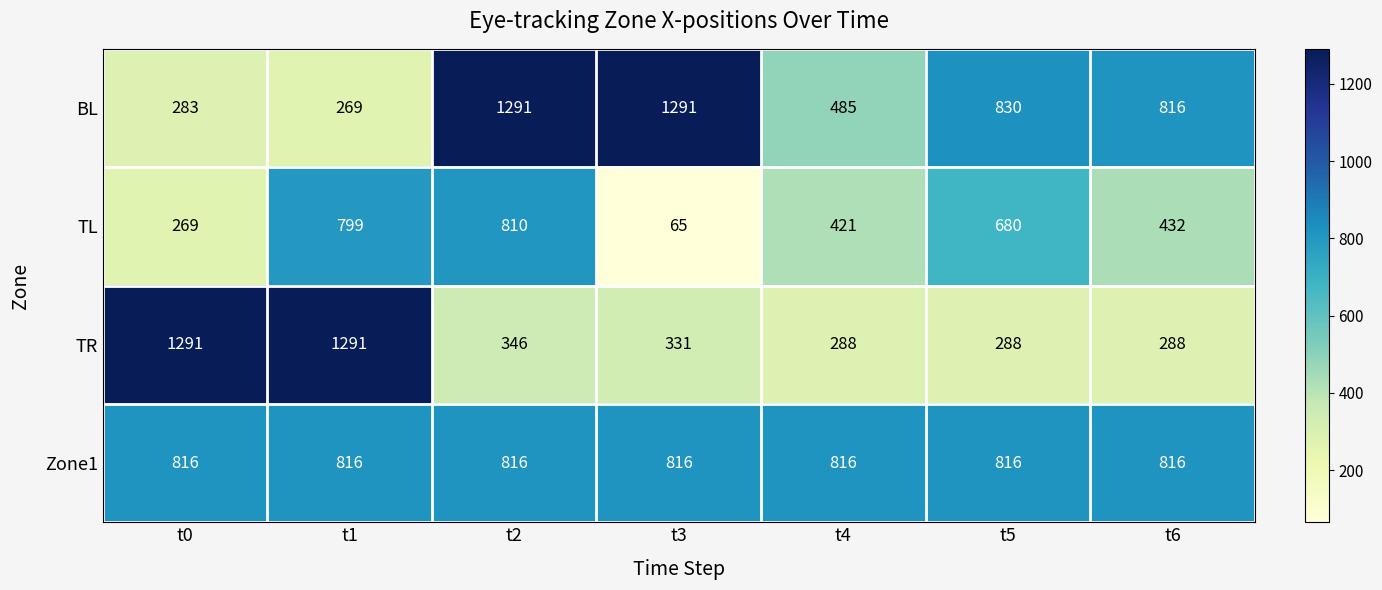

What is the spread (max minus min) of values at t0?

1022